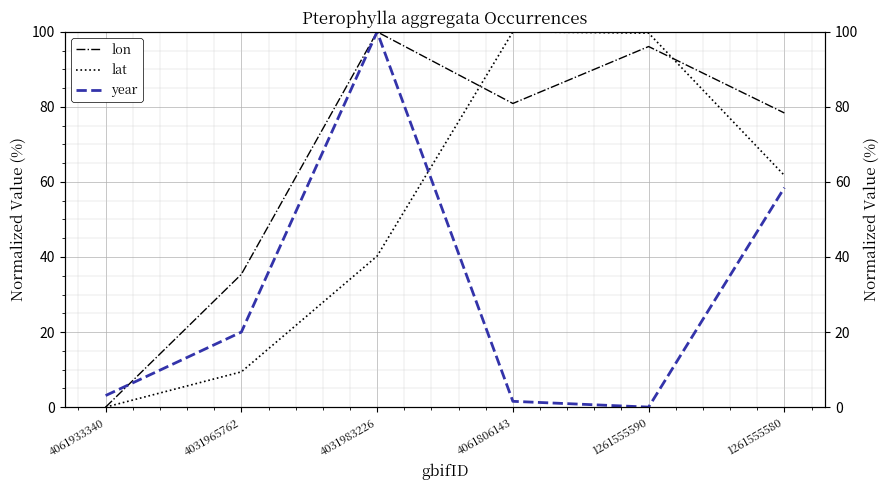

After their last crossing, which series has the higher values: year or lon?

lon